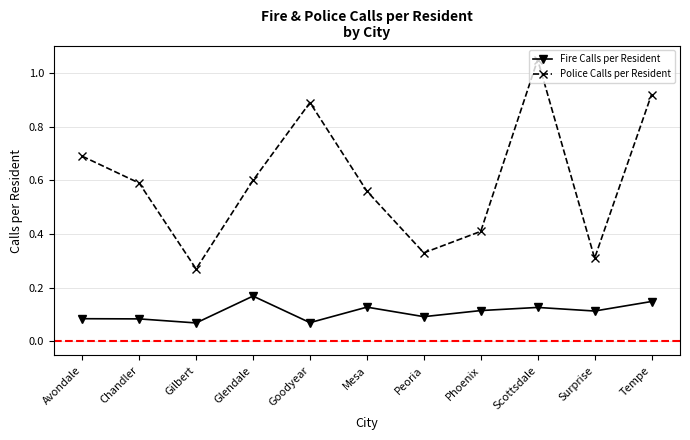

Is the value of Fire Calls per Resident at Gilbert greater than the value of Police Calls per Resident at Goodyear?

No